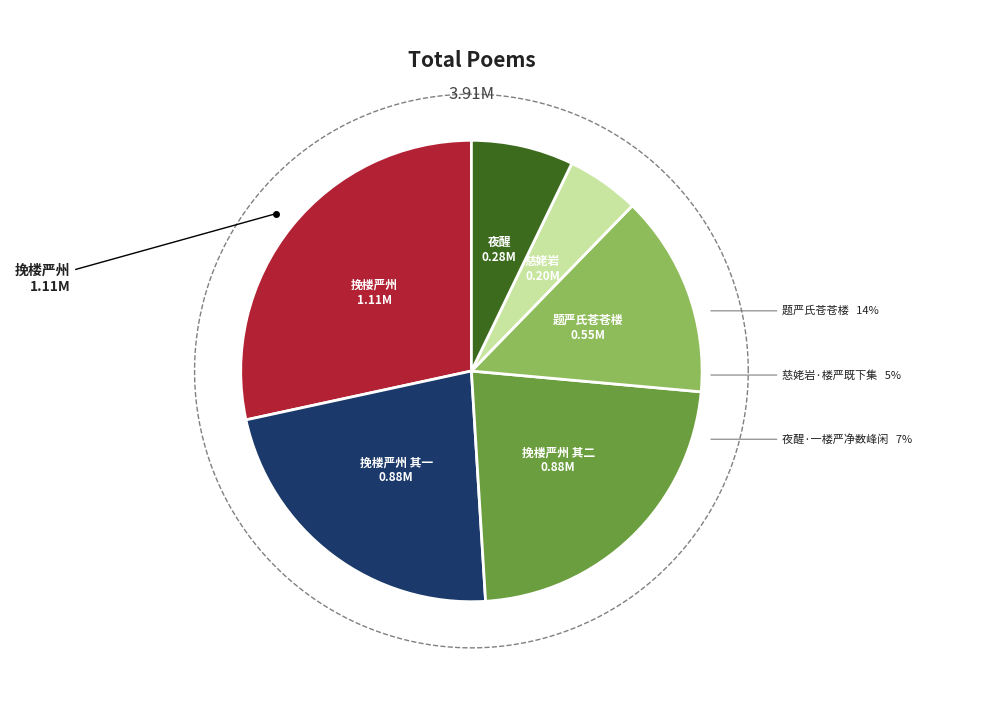

To the nearest percent, what is the difference between the largest and smallest slice percentages?

23%